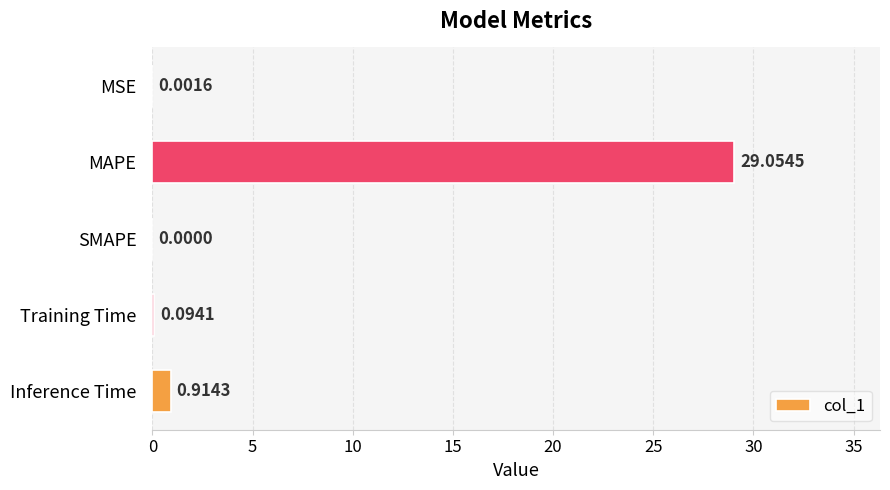

What is the sum of all values?

30.1